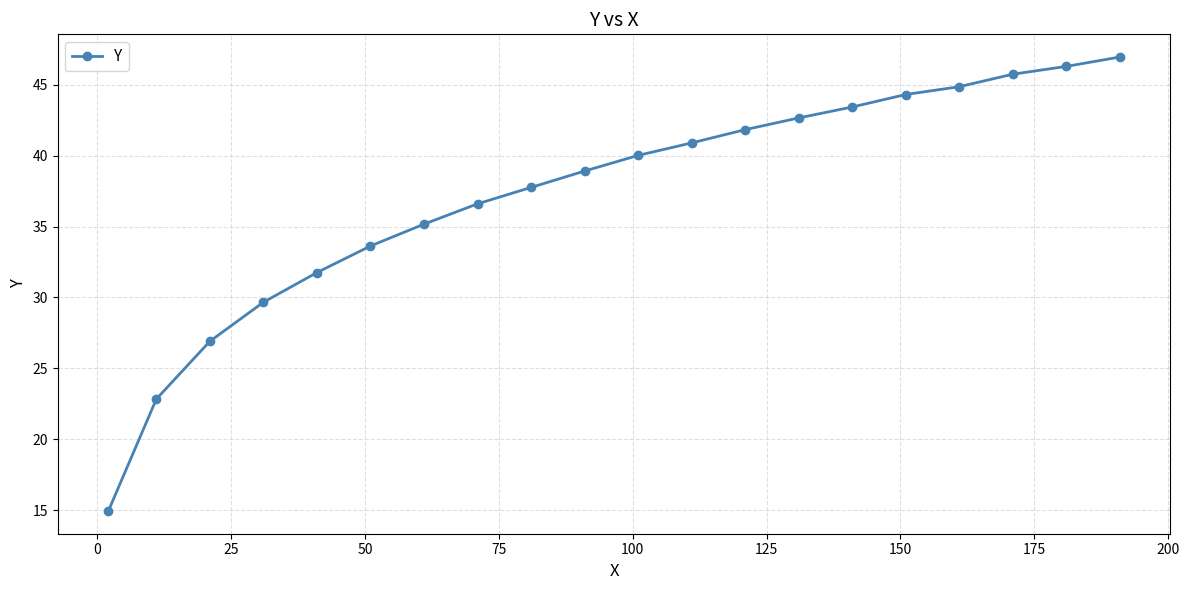

What is the value of the 4th point from the left?

29.7